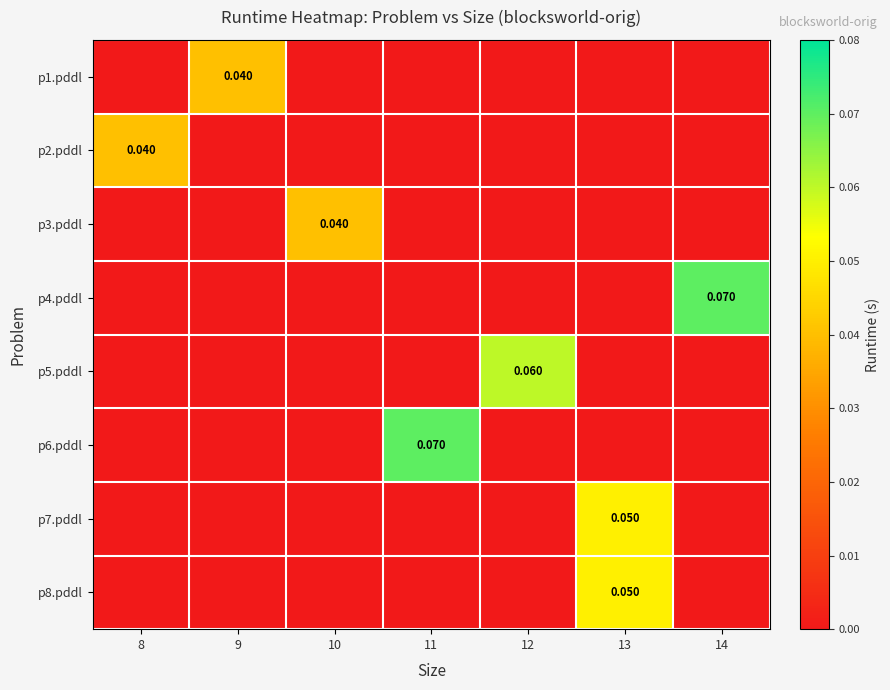

At which category is the sum across all series the highest?

13